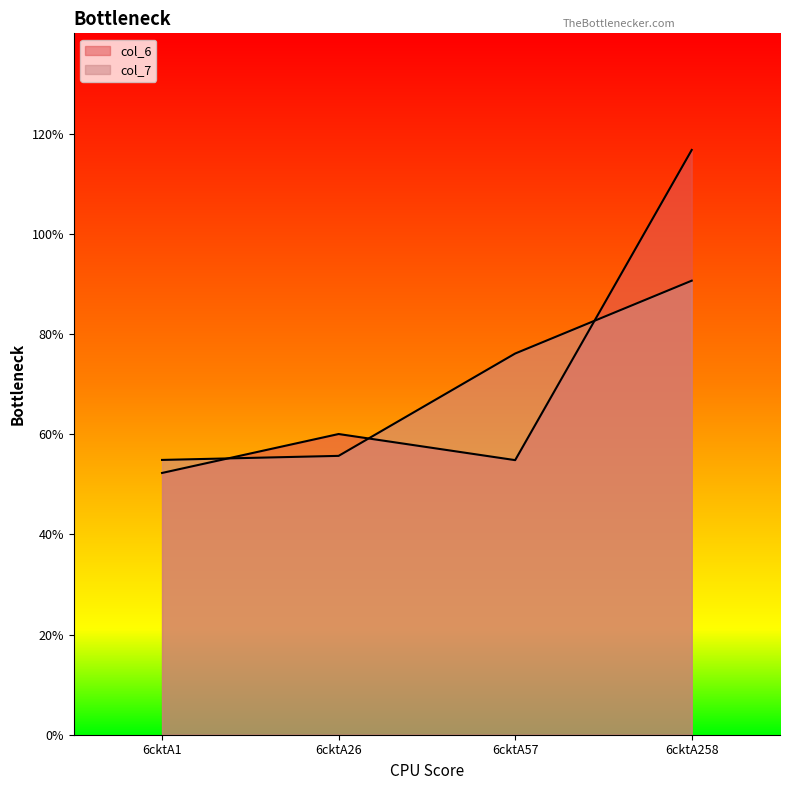

Does the chart display data point markers on the line(s)?

No